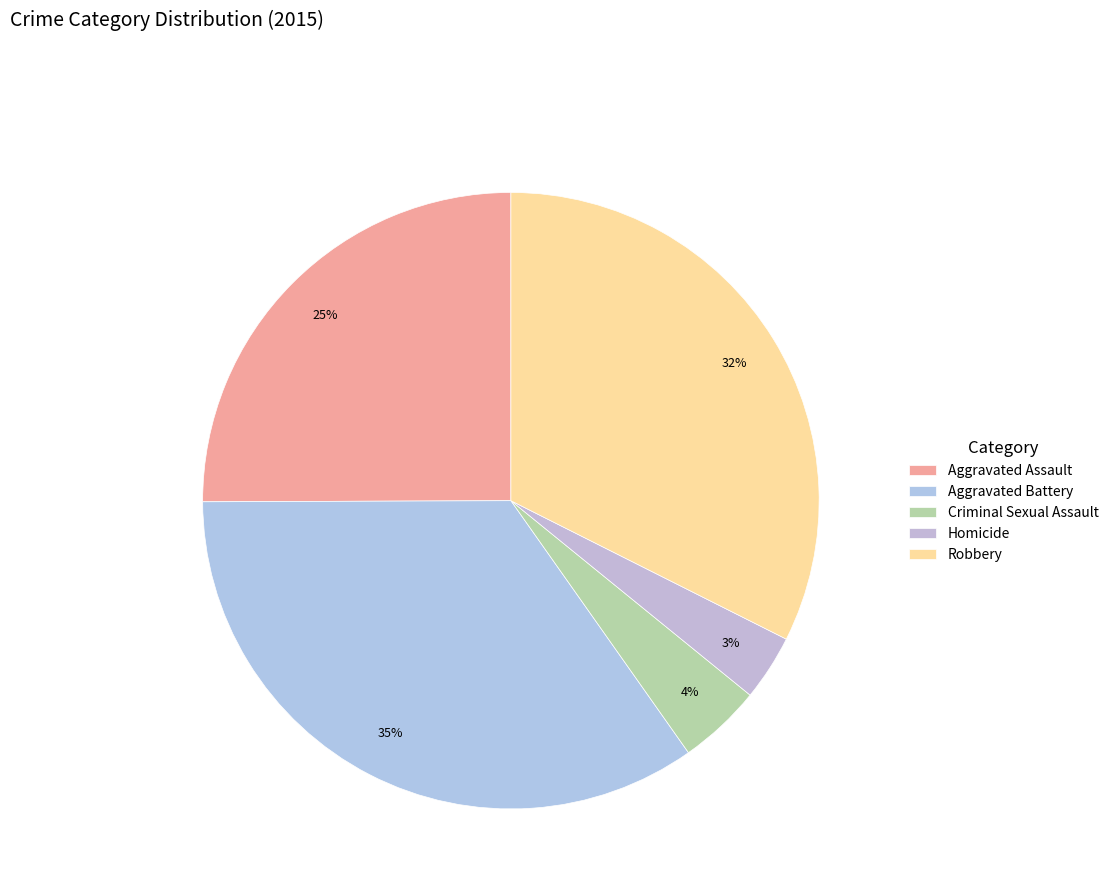

Which category has the biggest portion of the pie?

Aggravated Battery